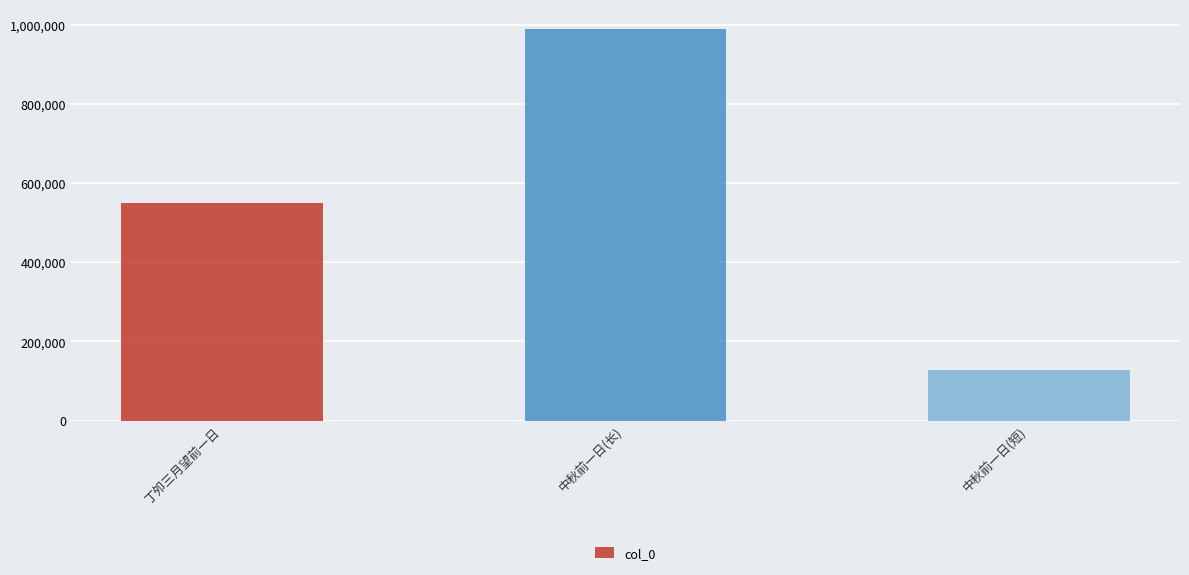

What is the average value?

555551